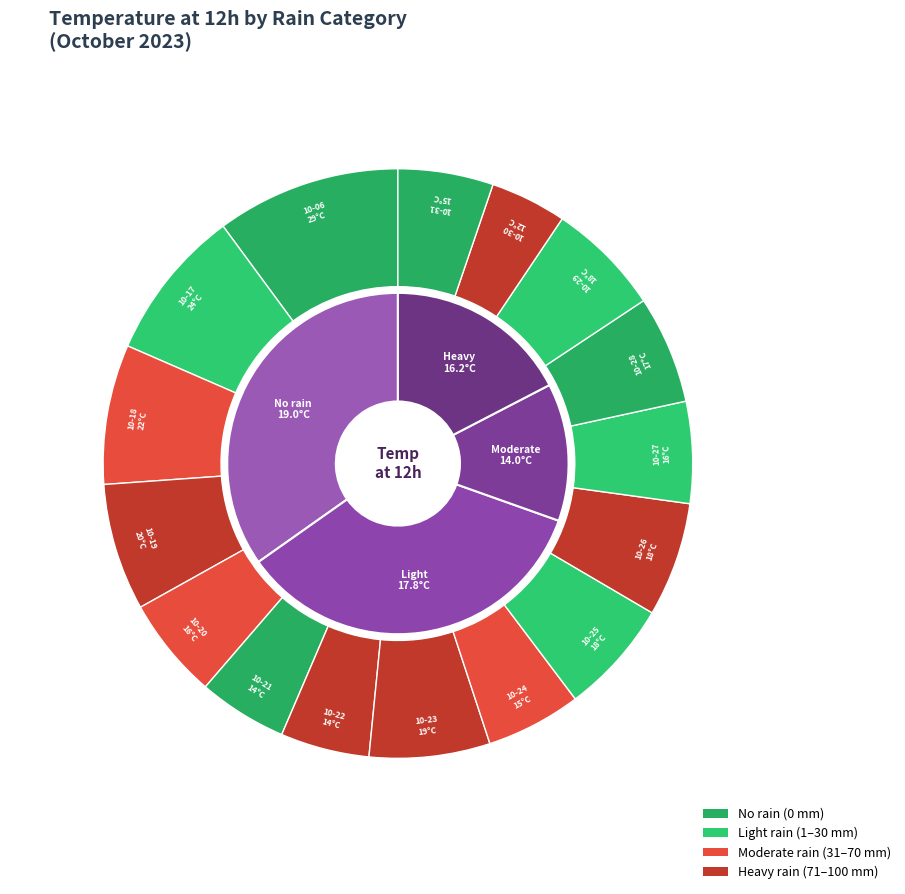

Approximately how many times larger is the value at 2023-10-26 compared to 2023-10-24?

1.2